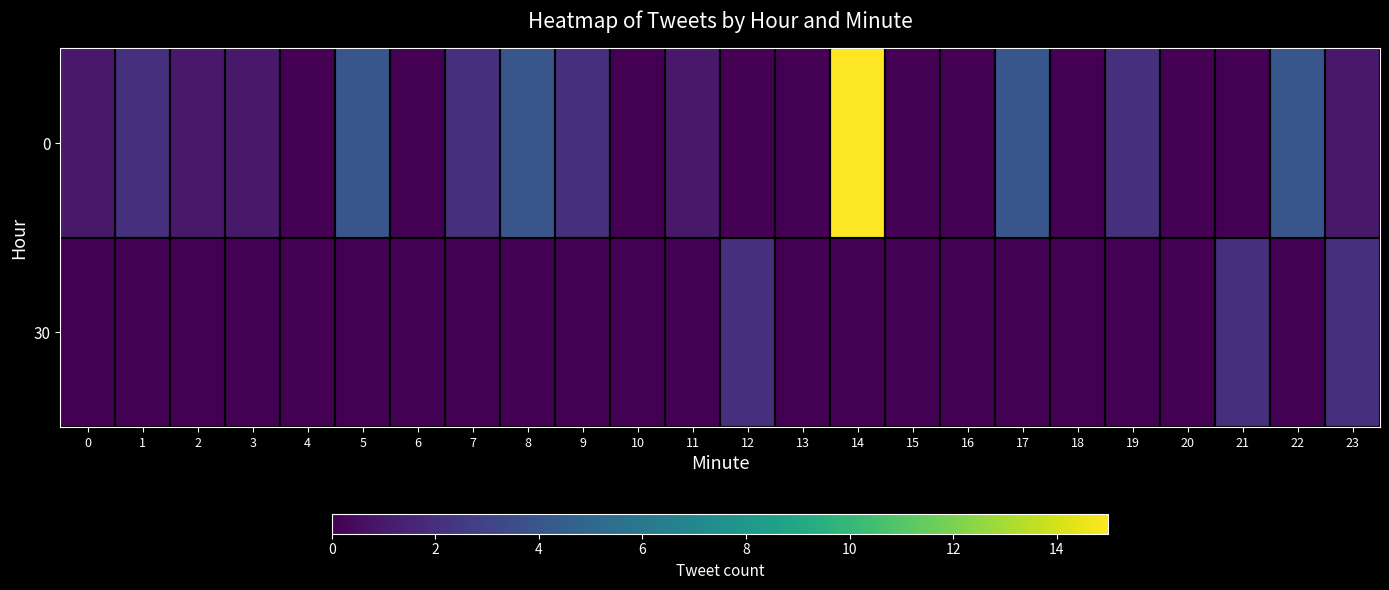

Which category has the lowest value across all series?

4